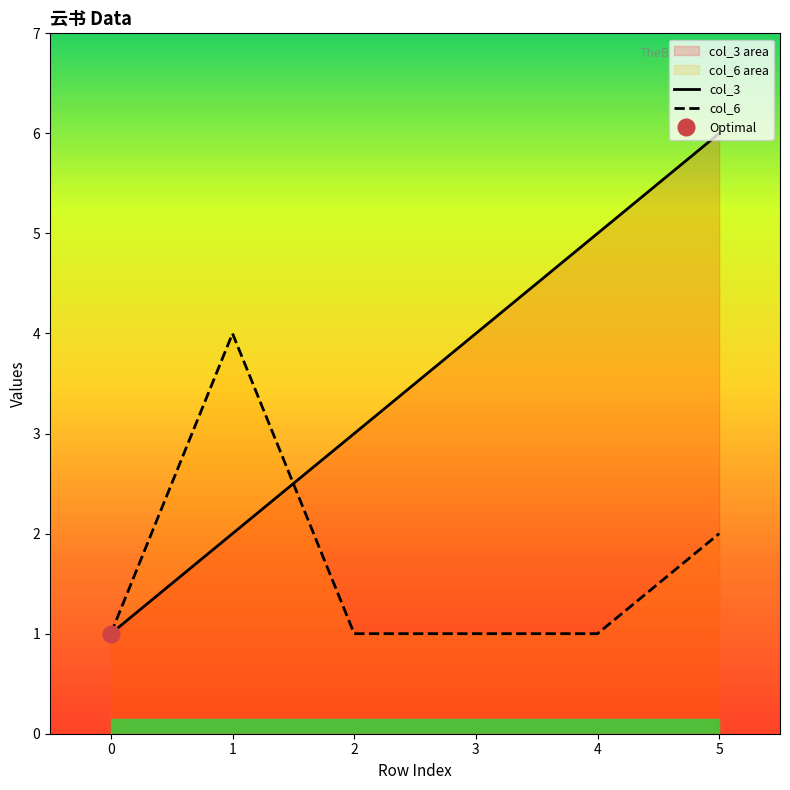

What are all the series names shown in the legend?

col_3, col_6